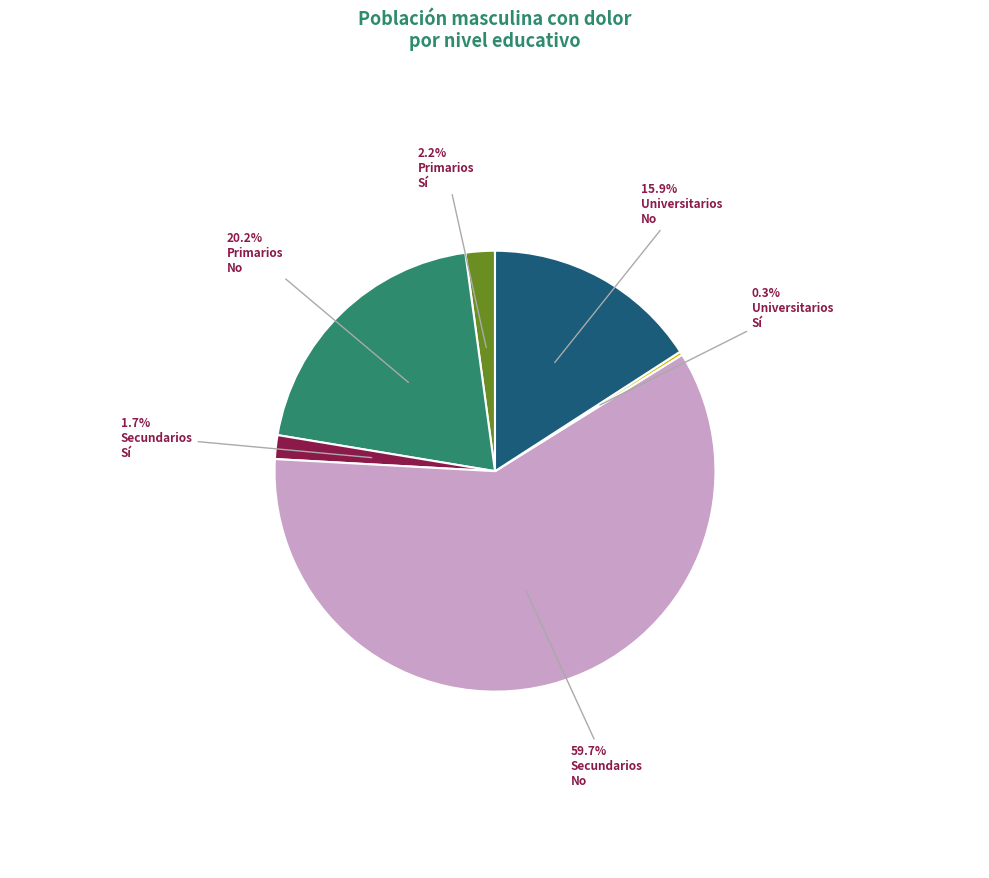

Is there a majority slice in this chart?

Yes